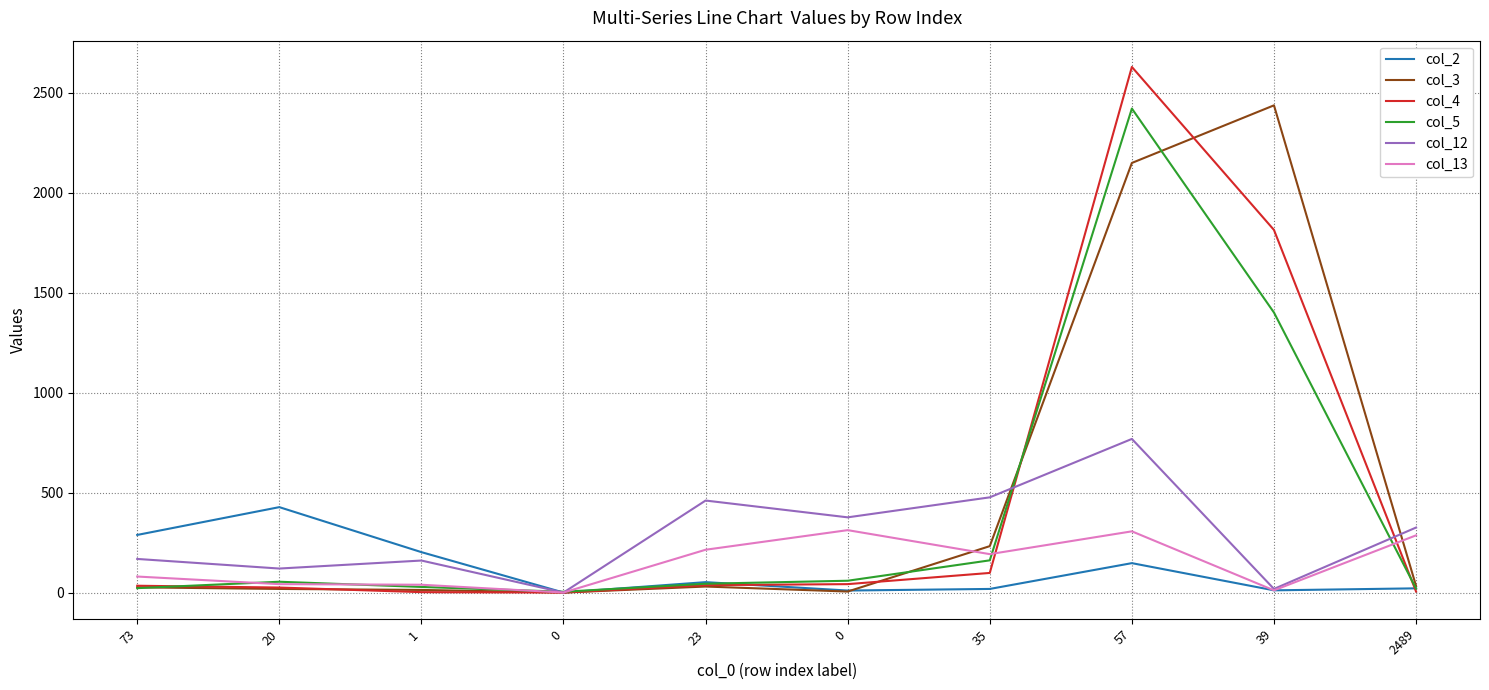

How many lines are shown in the chart?

6